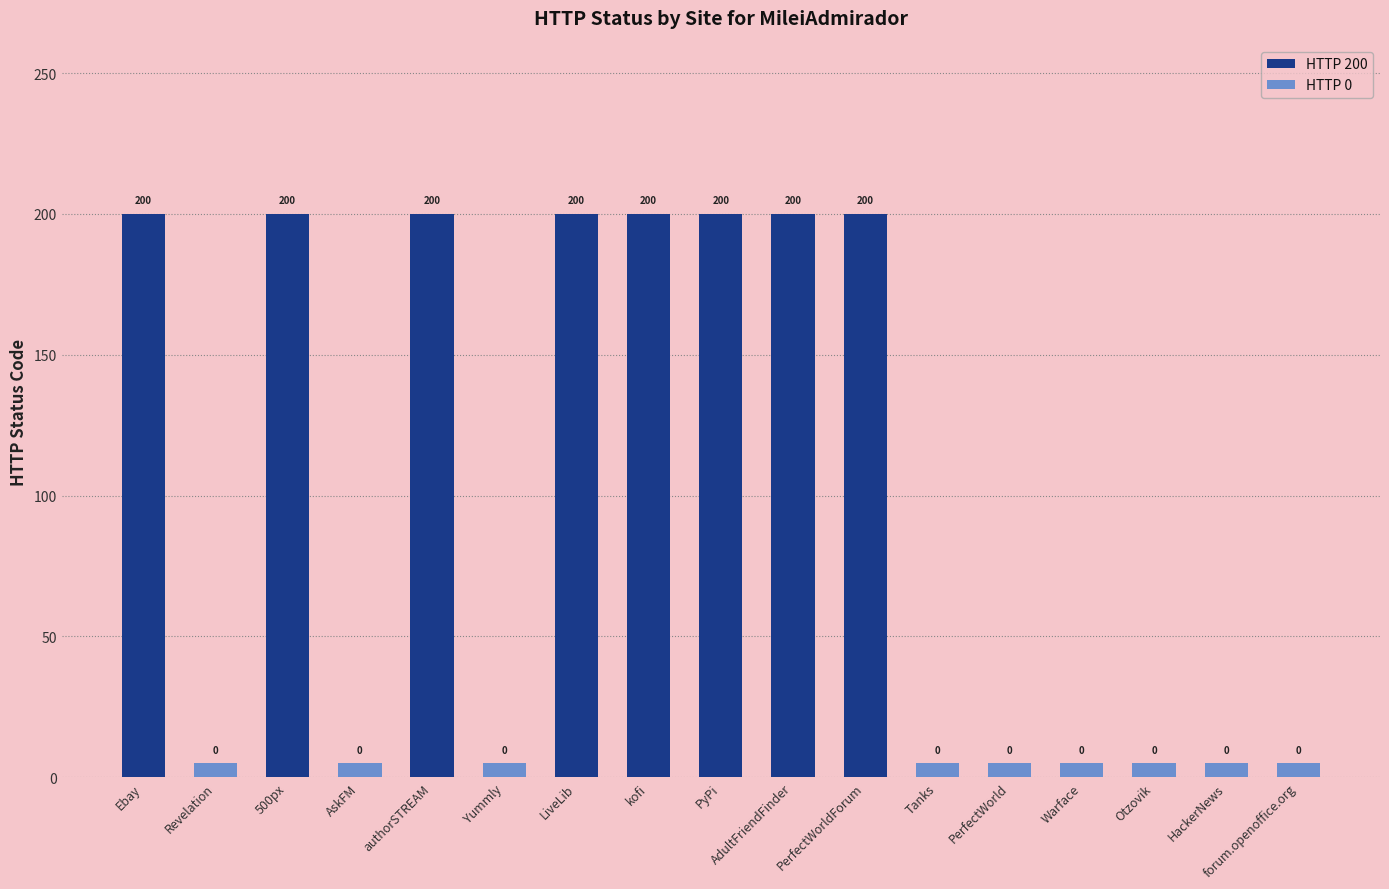

List the labels in order of value, smallest first.

Revelation, AskFM, Yummly, Tanks, PerfectWorld, Warface, Otzovik, HackerNews, forum.openoffice.org, Ebay, 500px, authorSTREAM, LiveLib, kofi, PyPi, AdultFriendFinder, PerfectWorldForum